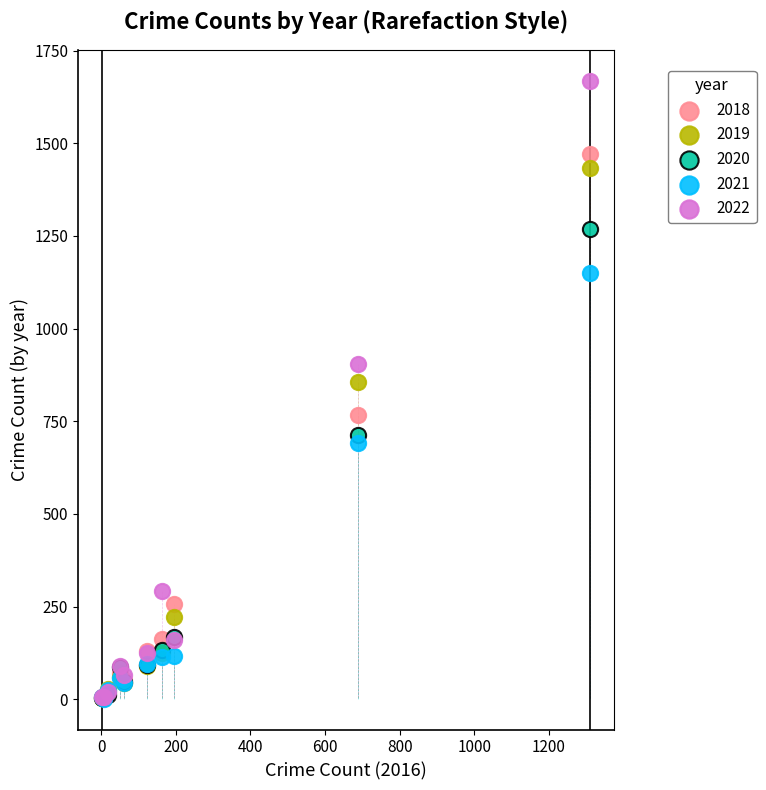

Which series has the largest Y range (max minus min)?

2022